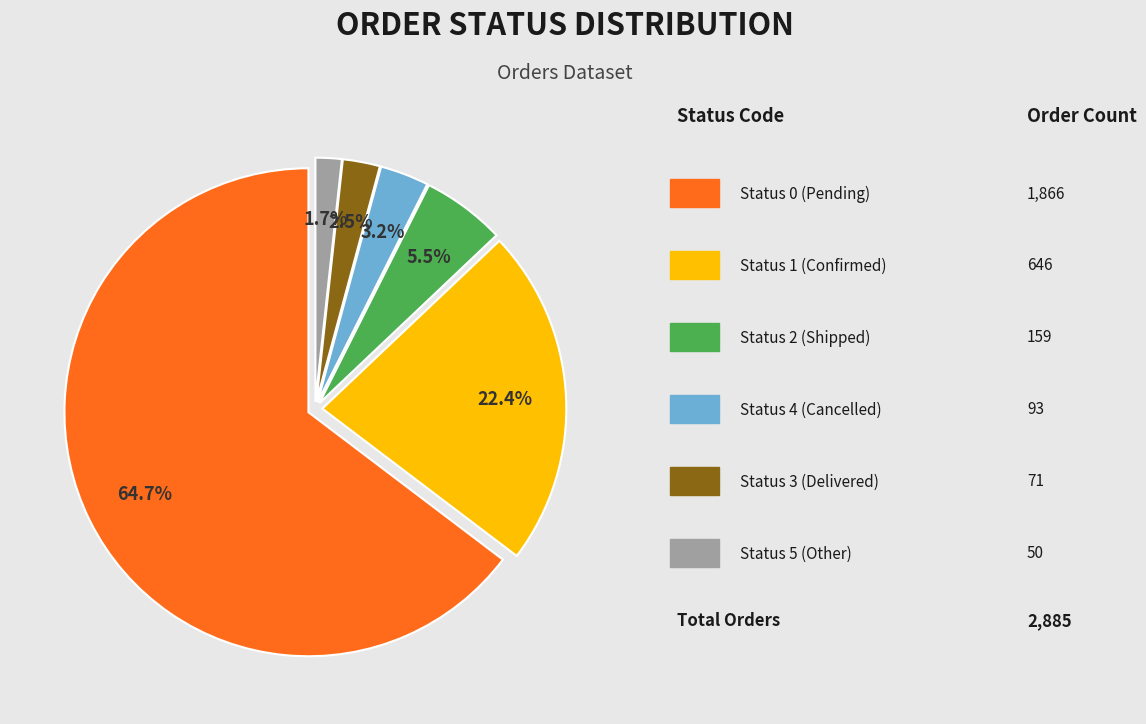

Is there a majority slice in this chart?

Yes